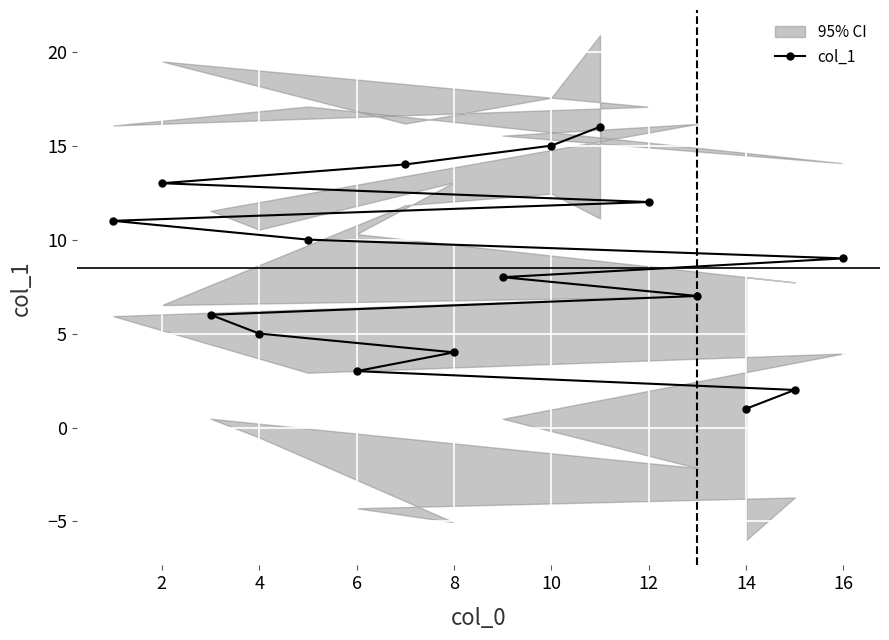

Is this an area chart (filled region under the line)?

No